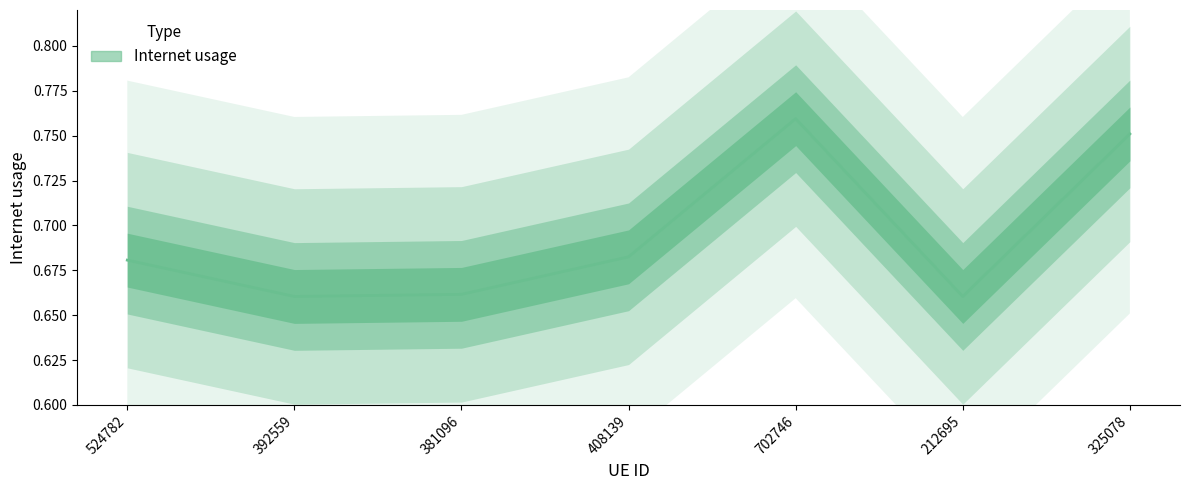

What is the difference between the maximum and minimum values?

0.1